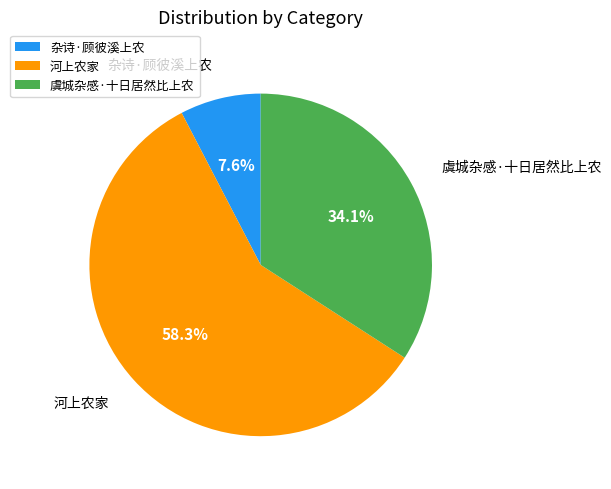

To the nearest percent, what is the difference between the largest and smallest slice percentages?

51%